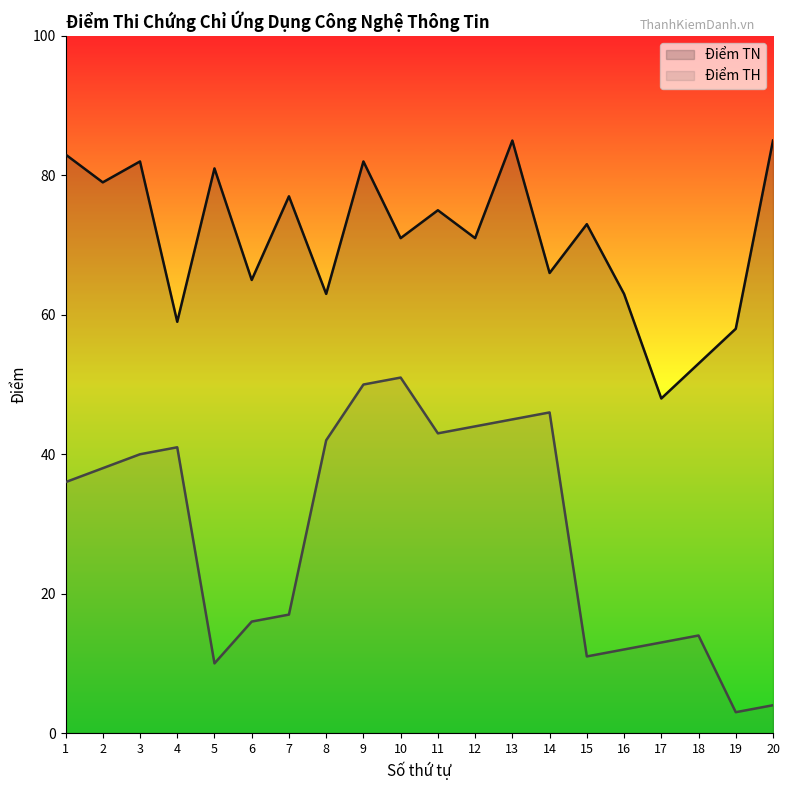

Where is the first local maximum for Điểm TH?

4